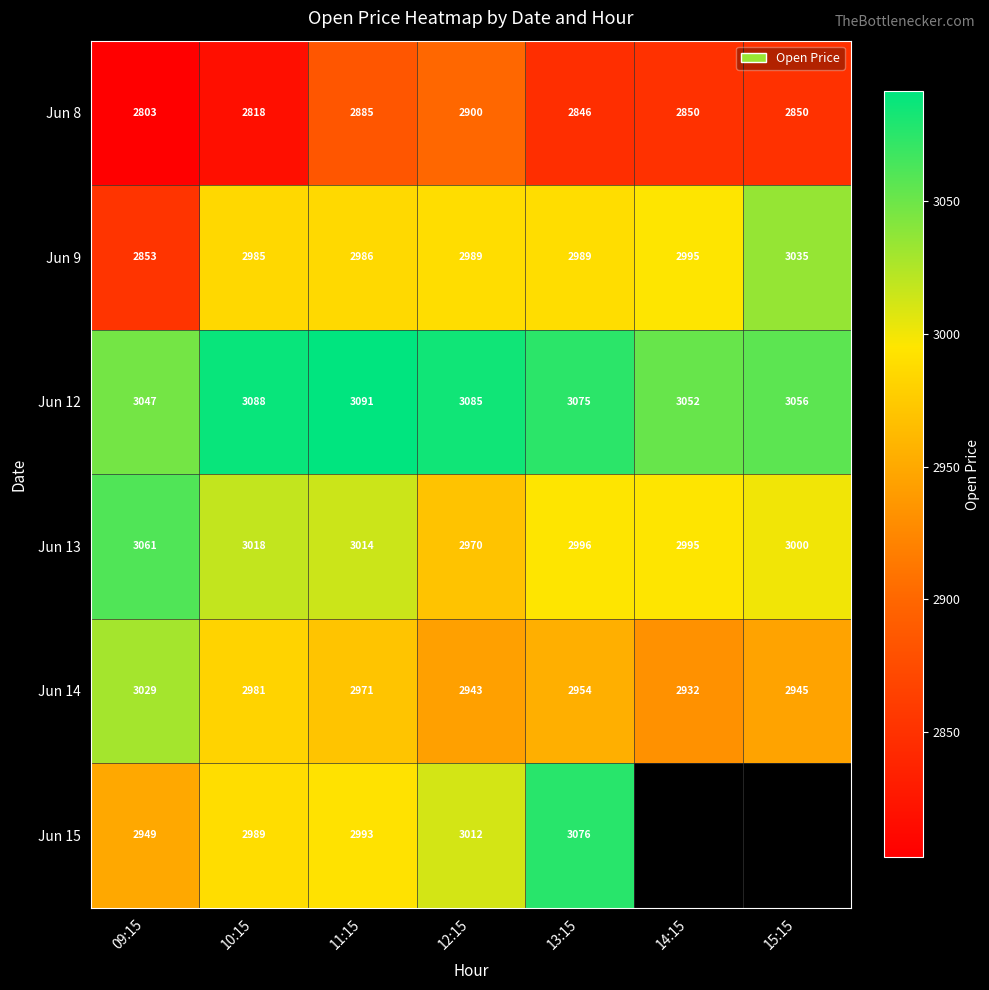

Is the value of Jun 8 at 10:15 greater than the value of Jun 9 at 15:15?

No